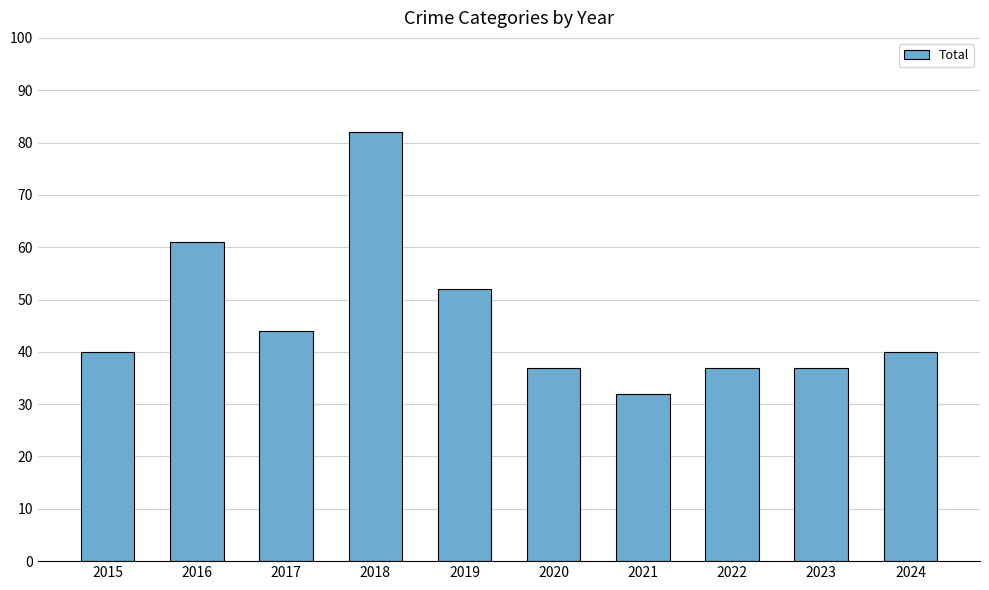

How many bars are there in total?

10